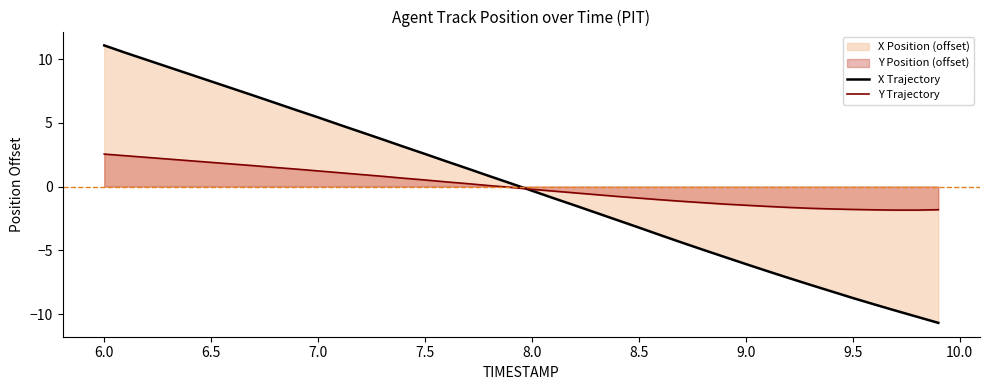

Which series has the largest range (max minus min)?

X Trajectory